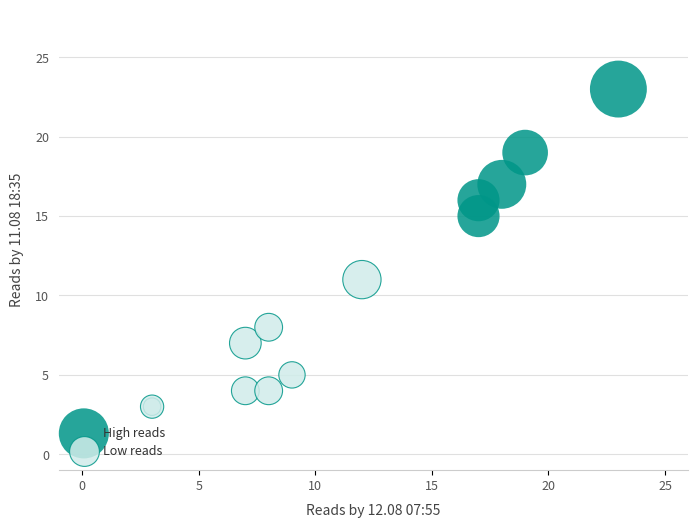

Which series reaches the minimum Y coordinate?

Low reads